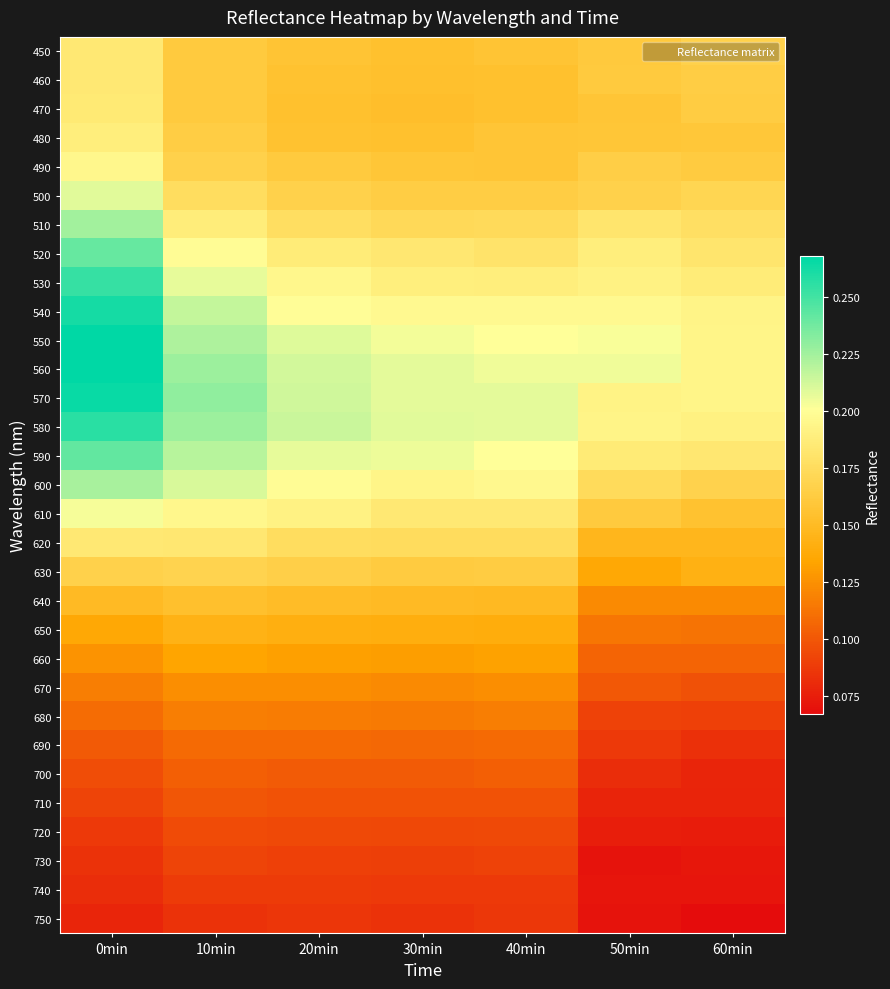

Rank the series by their maximum value, from highest to lowest.

560, 550, 570, 540, 580, 530, 590, 520, 510, 600, 500, 610, 490, 480, 470, 460, 450, 620, 630, 640, 650, 660, 670, 680, 690, 700, 710, 720, 730, 740, 750